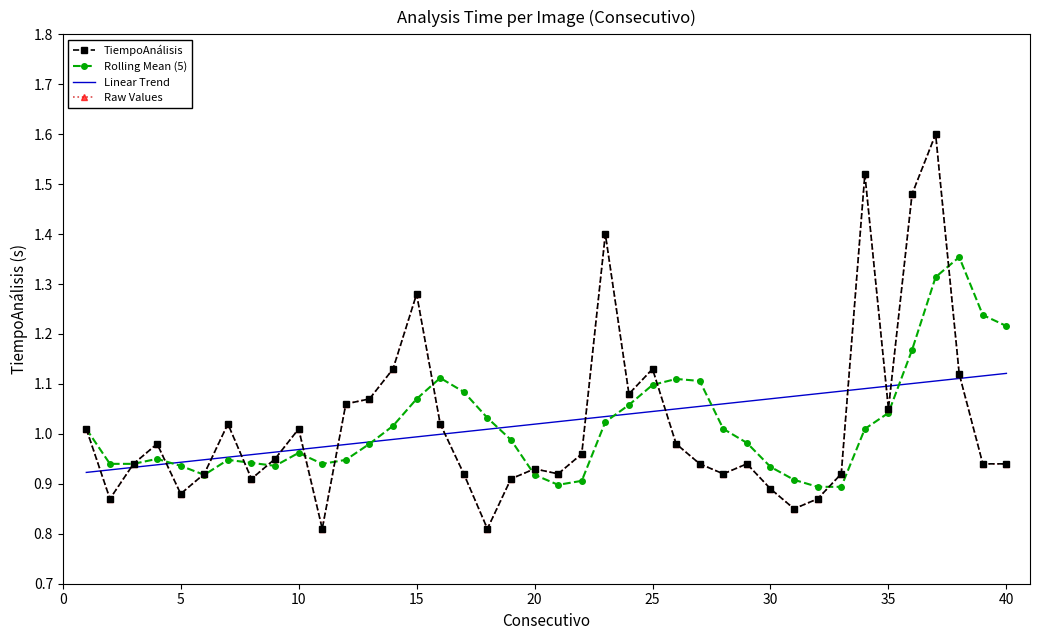

How many lines are shown in the chart?

4